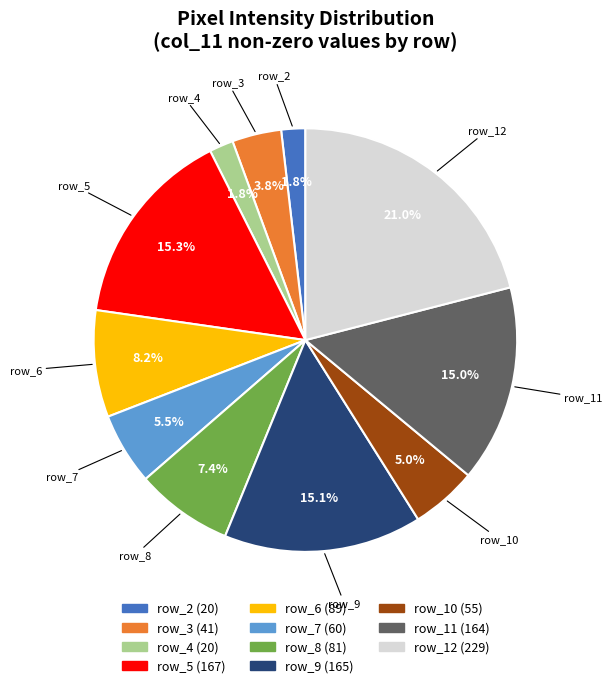

Which has a higher value, row_3 or row_4?

row_3